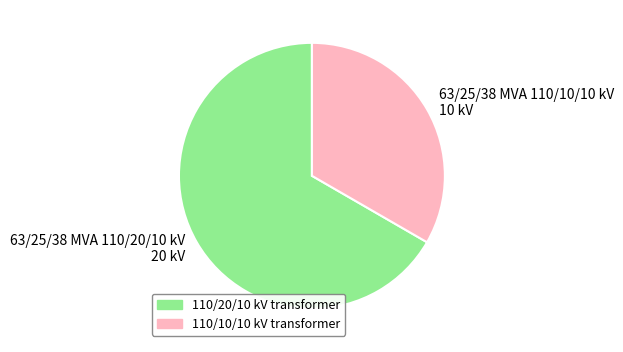

True or false: 63/25/38 MVA 110/20/10 kV accounts for 67% of the total.

True